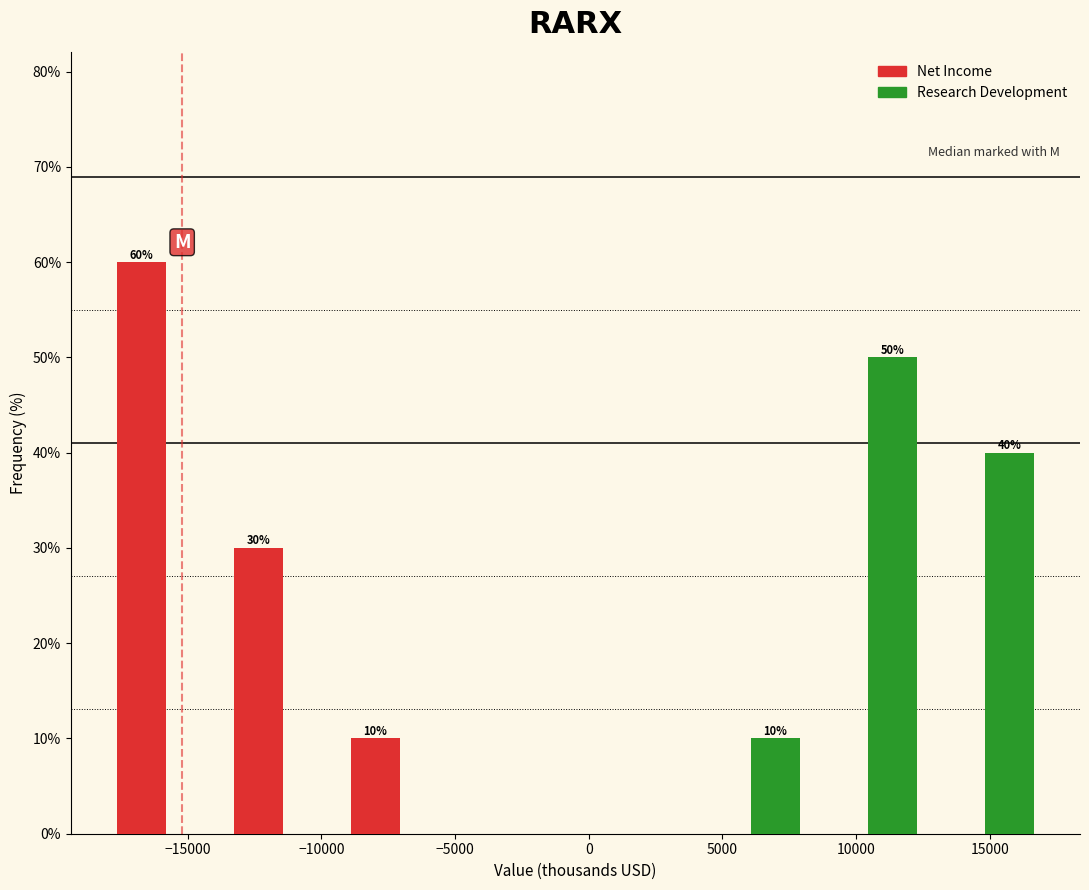

In the Research Development series, which range on the x-axis has the tallest bar?

8500 to 12500